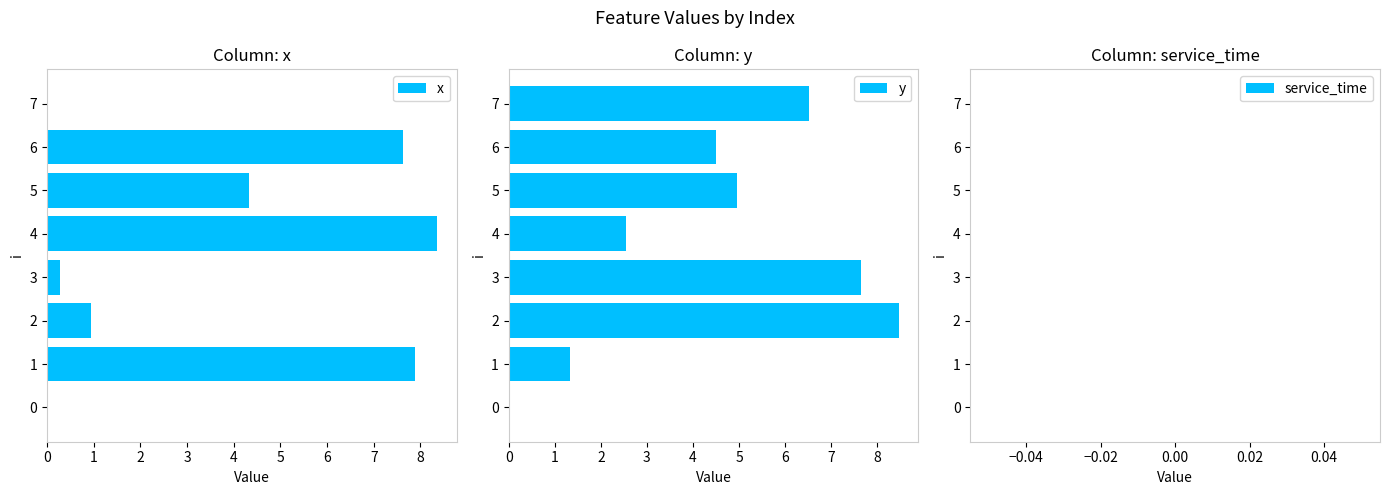

Is it true that x equals 0.3 at 3?

True